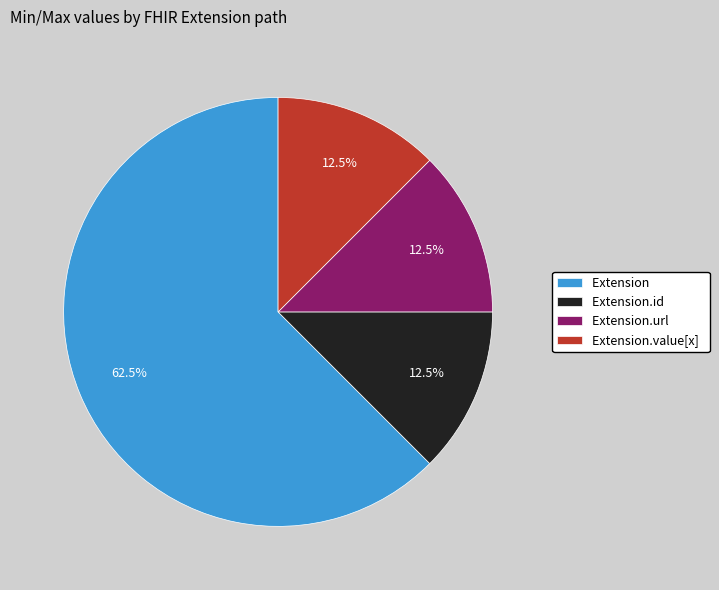

Which slice is the largest?

Extension